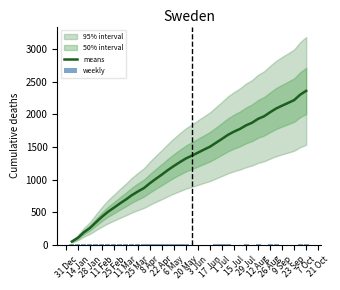

What is the highest value of the means series?

2361